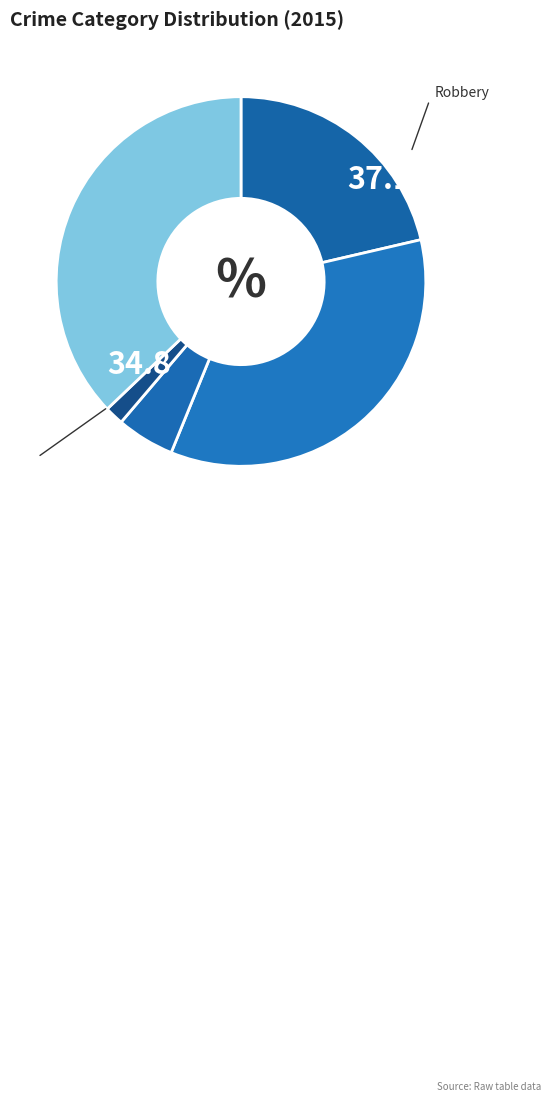

How many segments does this pie chart have?

5